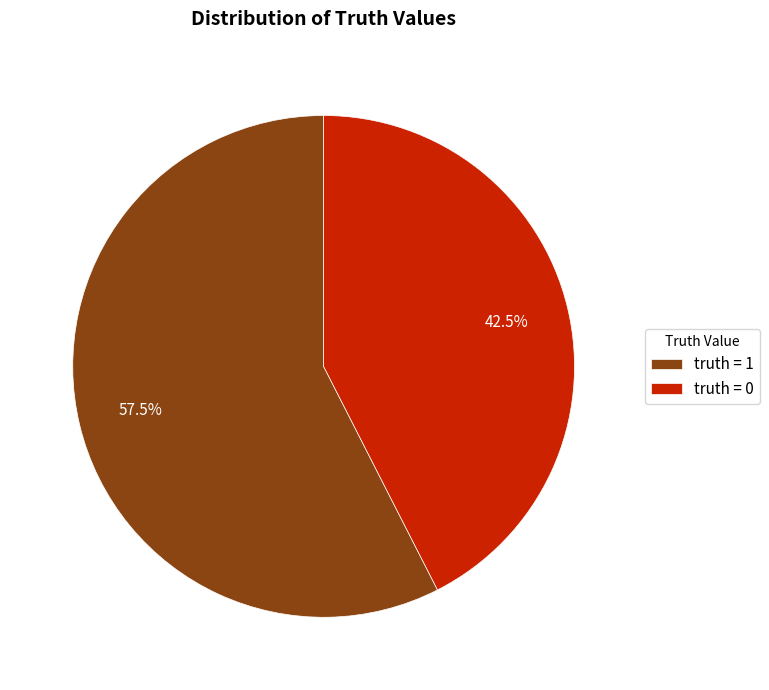

Count the number of slices in the pie.

2